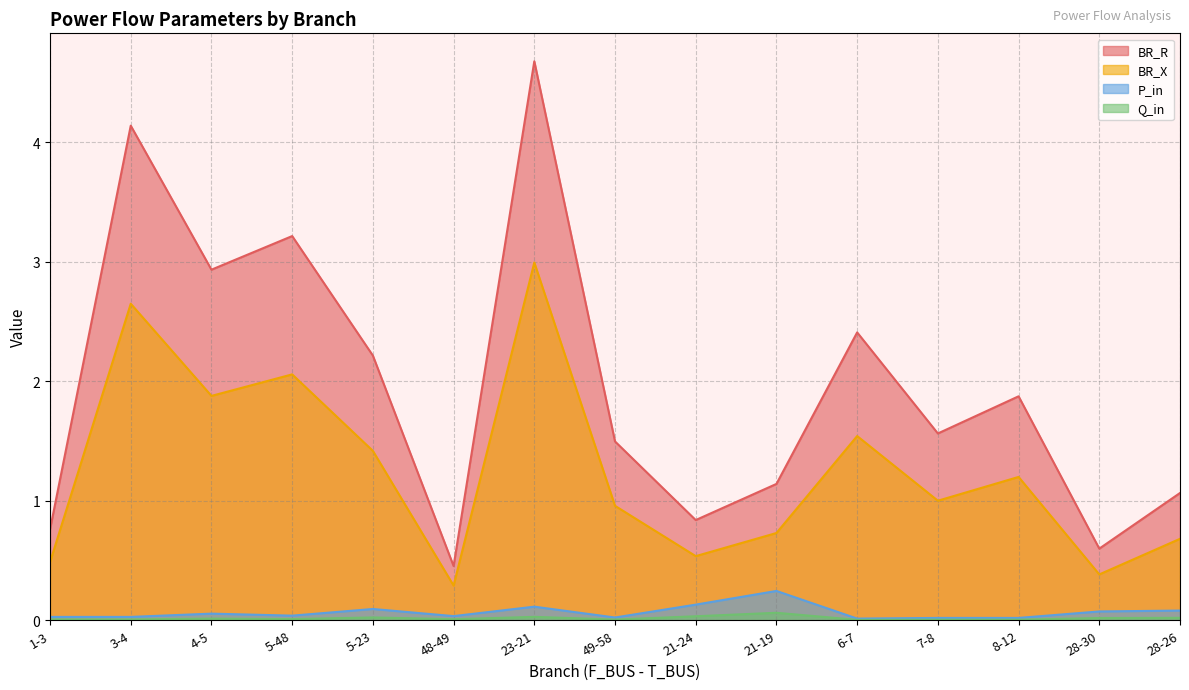

True or false: BR_R and P_in intersect in this chart.

False